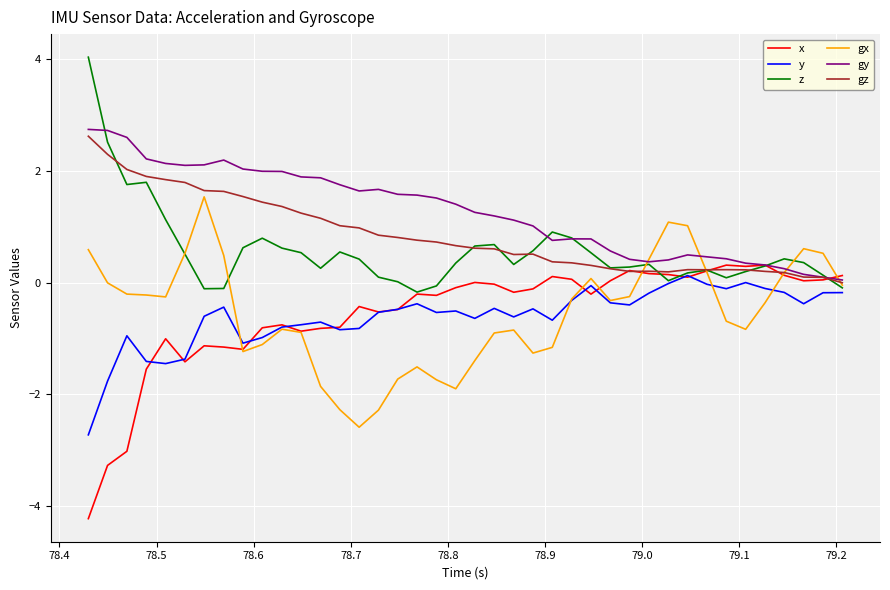

At how many categories does at least one series exceed 0?

40